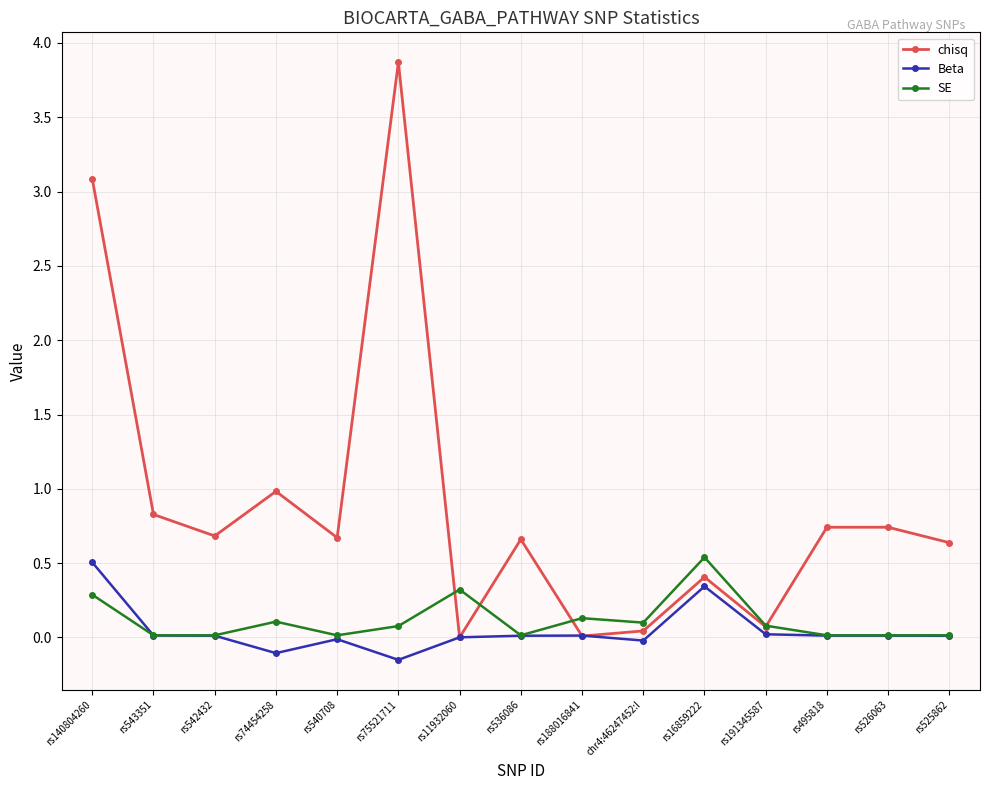

Is this an area chart (filled region under the line)?

No